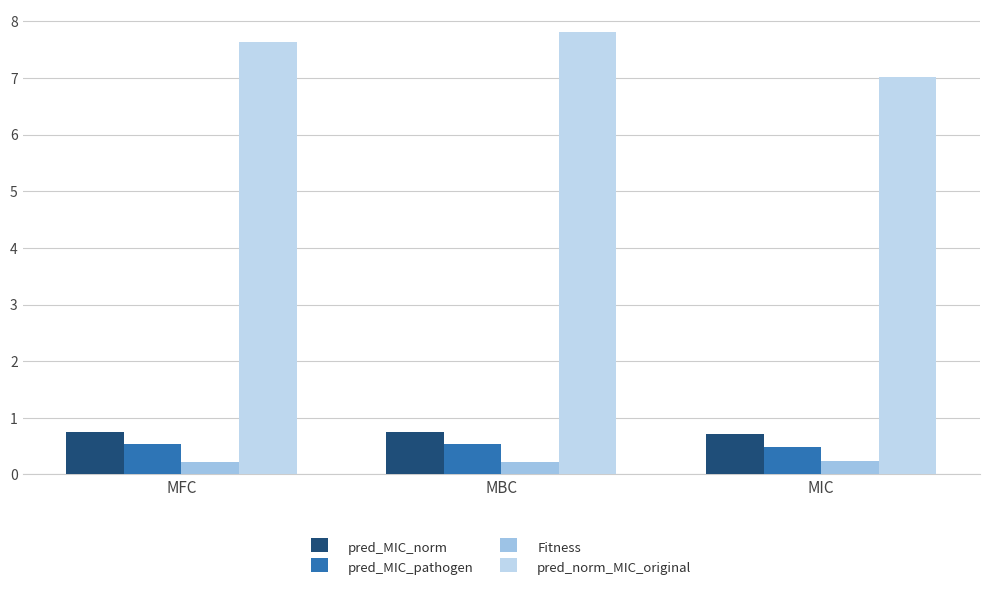

Reading left to right, transcribe all the data shown in this chart.

pred_MIC_norm: 0.8	0.8	0.7
pred_MIC_pathogen: 0.5	0.5	0.5
Fitness: 0.2	0.2	0.2
pred_norm_MIC_original: 7.6	7.8	7.0